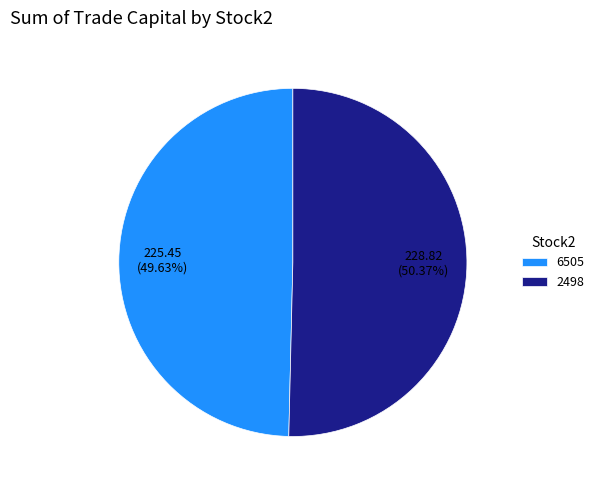

True or false: 6505 accounts for 50% of the total.

True